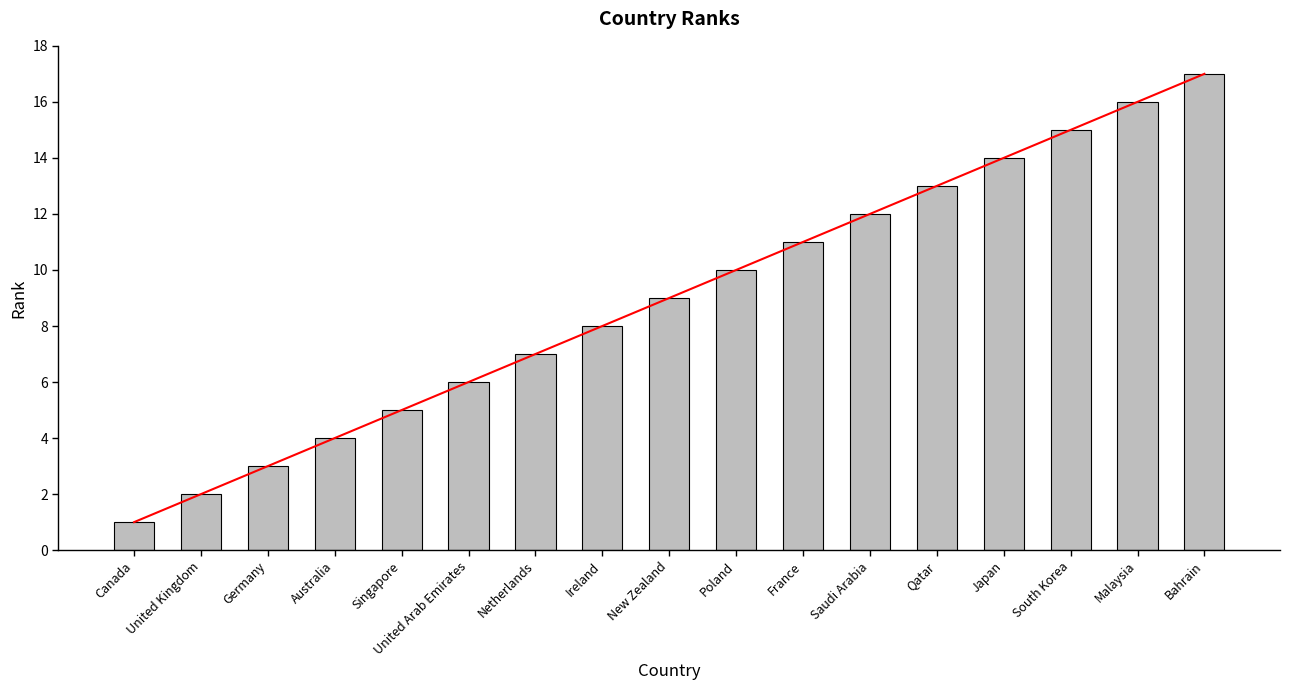

At which label does the data first exceed 9?

Poland